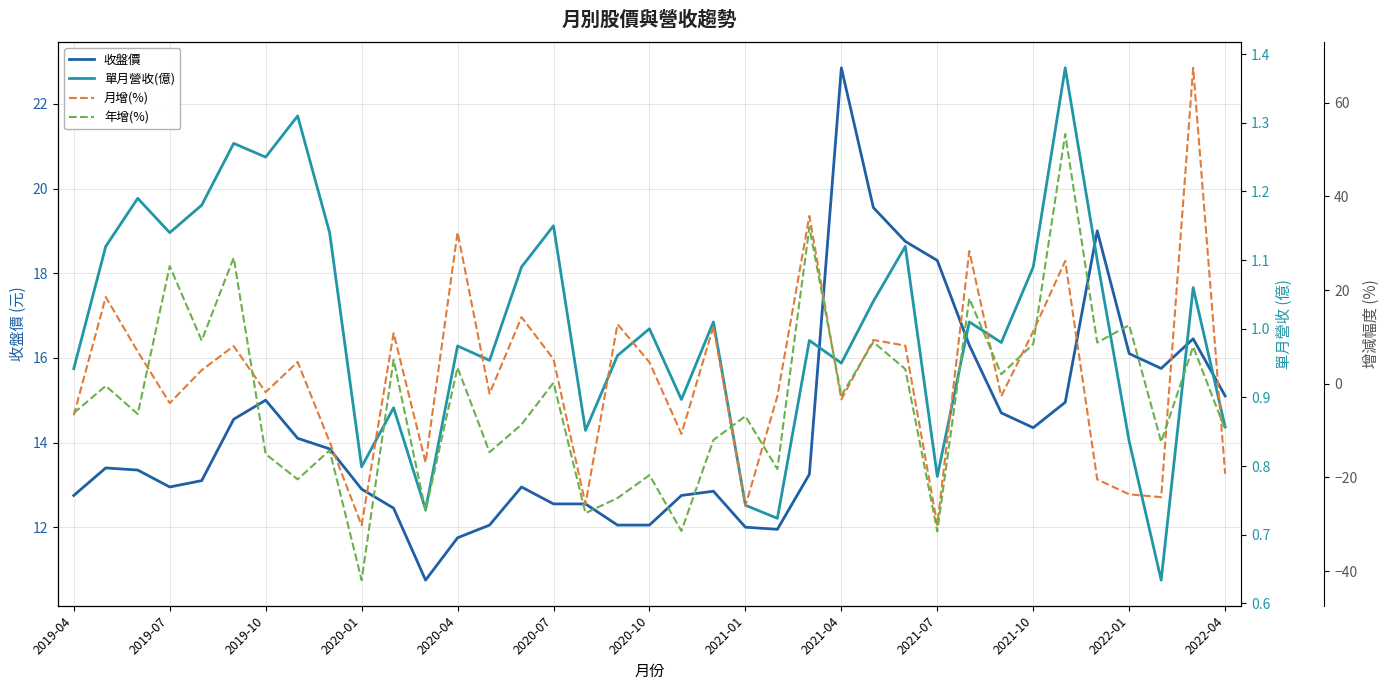

The value of 收盤價 at 2020-04 is 11.8. True or false?

True